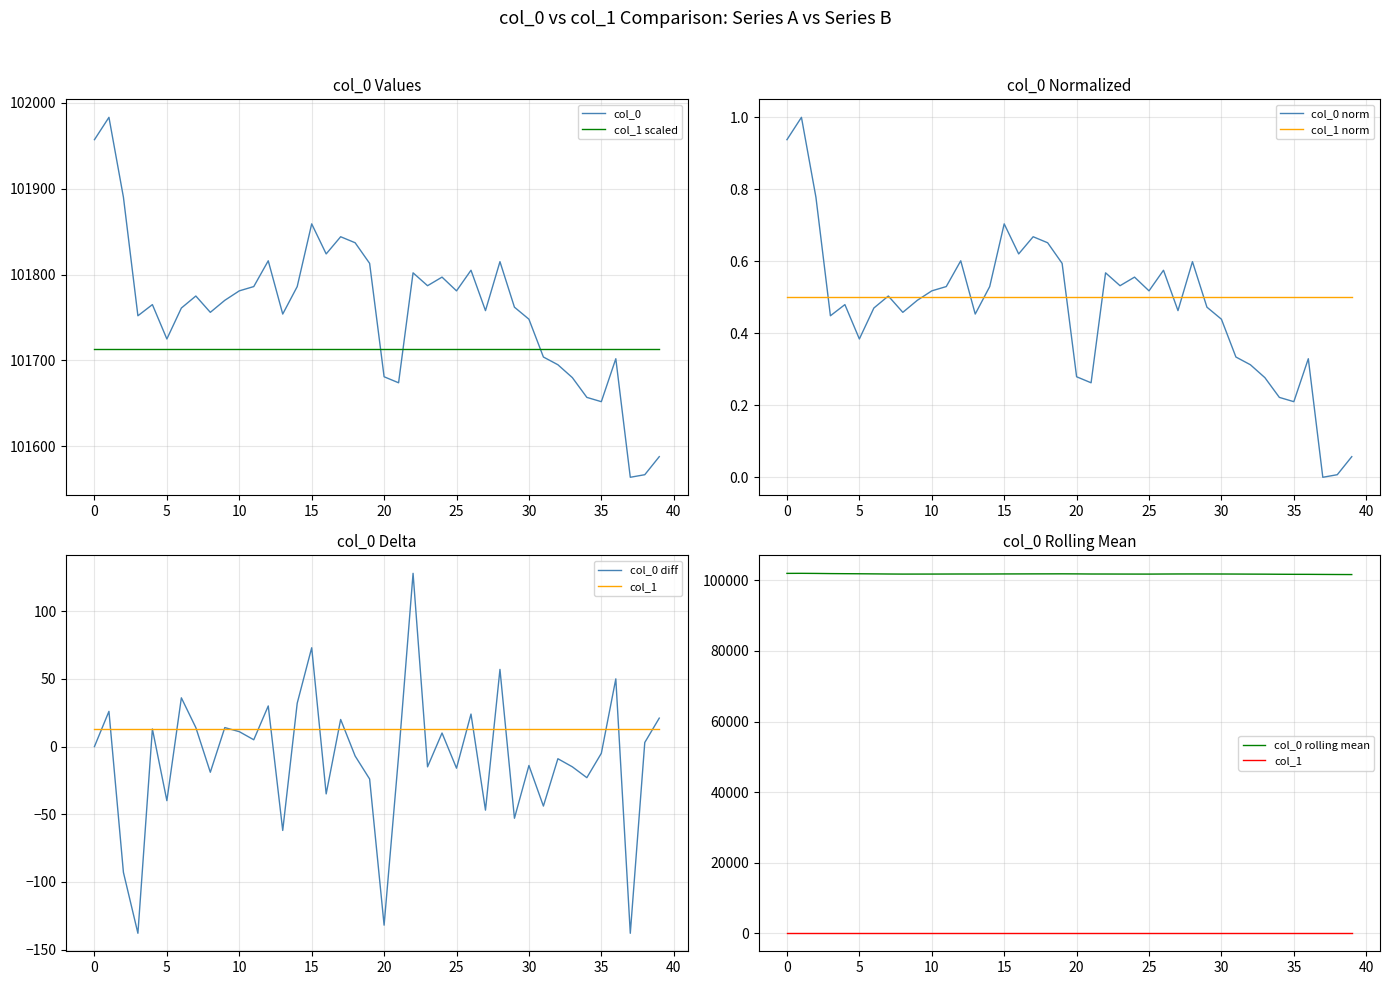

What is the lowest value of the col_0 series?

101564.0